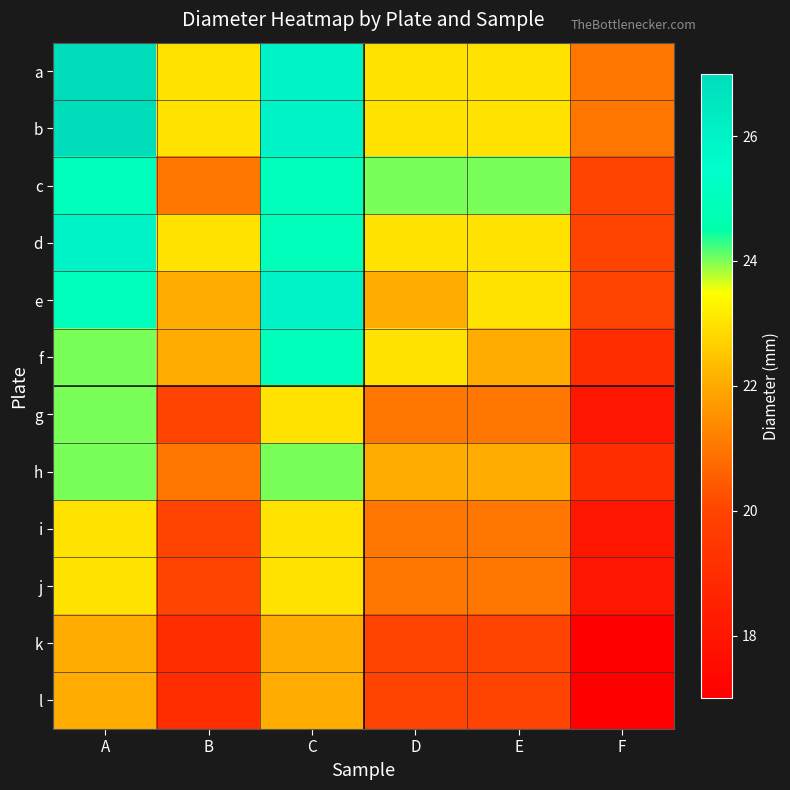

Reading left to right, transcribe all the data shown in this chart.

a: A=27	B=23	C=26	D=23	E=23	F=21
b: A=27	B=23	C=26	D=23	E=23	F=21
c: A=25	B=21	C=25	D=24	E=24	F=20
d: A=26	B=23	C=25	D=23	E=23	F=20
e: A=25	B=22	C=26	D=22	E=23	F=20
f: A=24	B=22	C=25	D=23	E=22	F=19
g: A=24	B=20	C=23	D=21	E=21	F=18
h: A=24	B=21	C=24	D=22	E=22	F=19
i: A=23	B=20	C=23	D=21	E=21	F=18
j: A=23	B=20	C=23	D=21	E=21	F=18
k: A=22	B=19	C=22	D=20	E=20	F=17
l: A=22	B=19	C=22	D=20	E=20	F=17